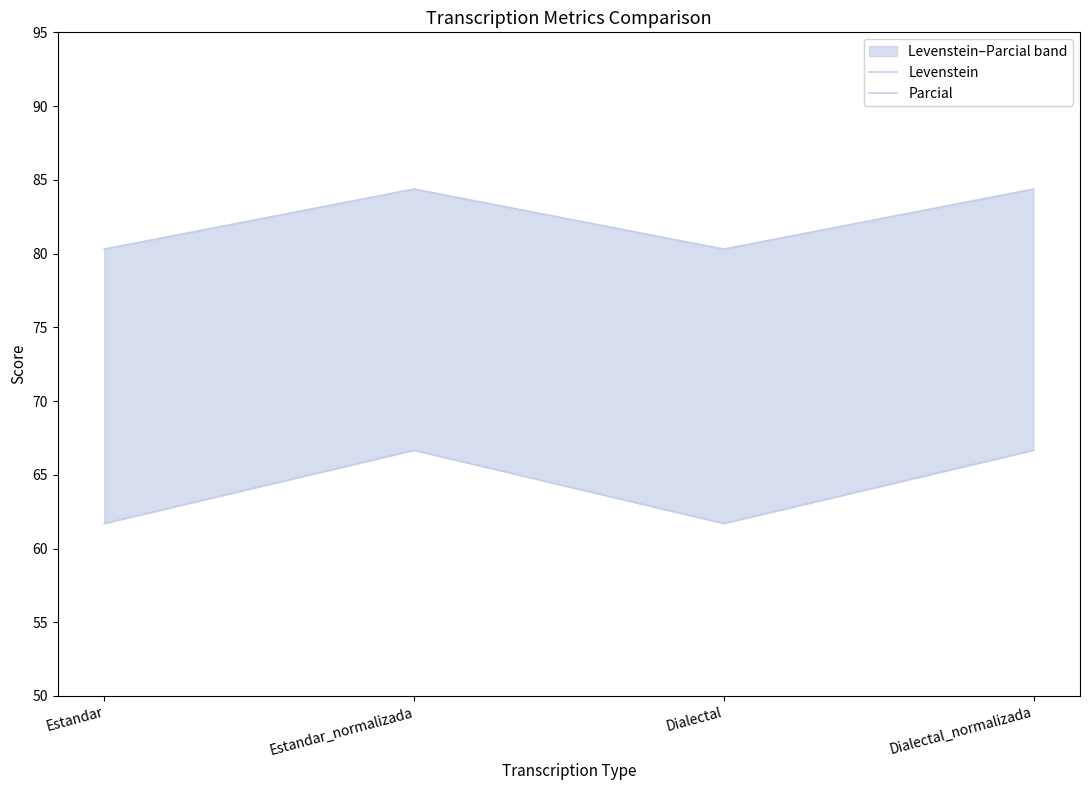

What position from the right is Estandar?

4